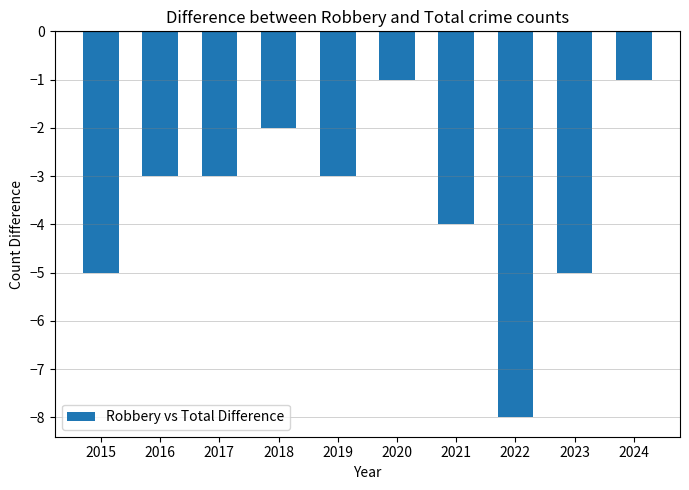

Count the values in the range -5 to -2.

7